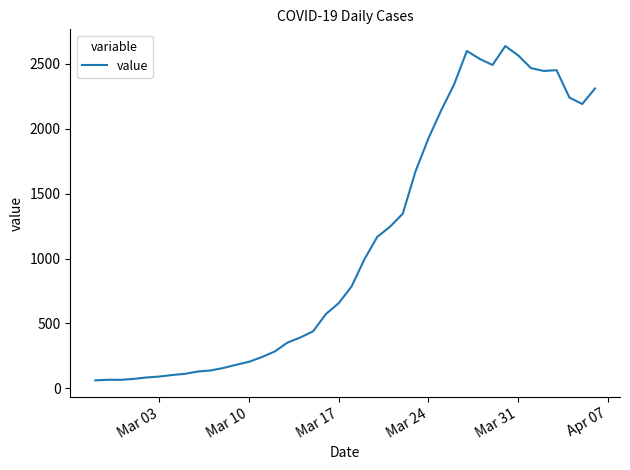

What is the difference between the maximum and minimum values?

2577